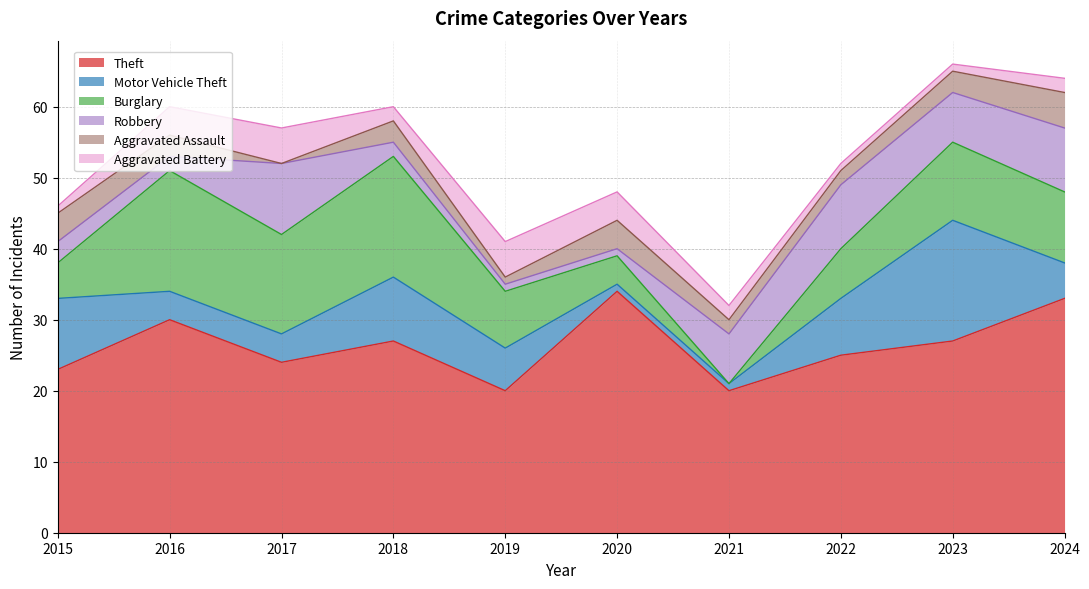

True or false: Motor Vehicle Theft and Theft intersect in this chart.

False